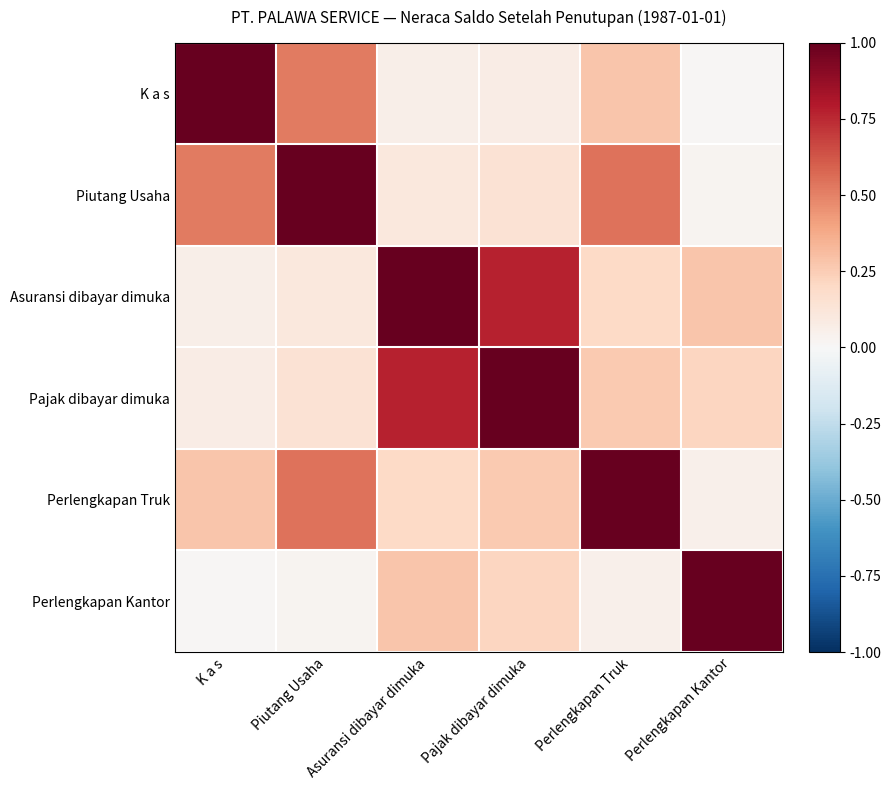

Which series changed the most between Perlengkapan Truk and Perlengkapan Kantor?

Perlengkapan Truk